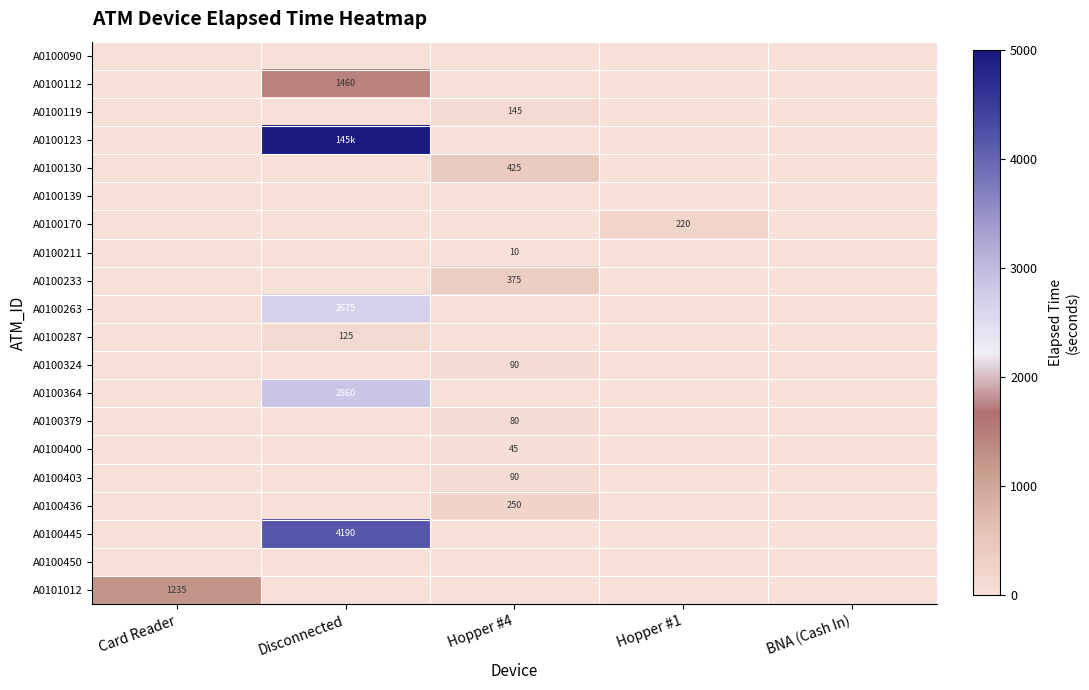

Is it true that A0100233 equals 637 at Hopper #4?

False